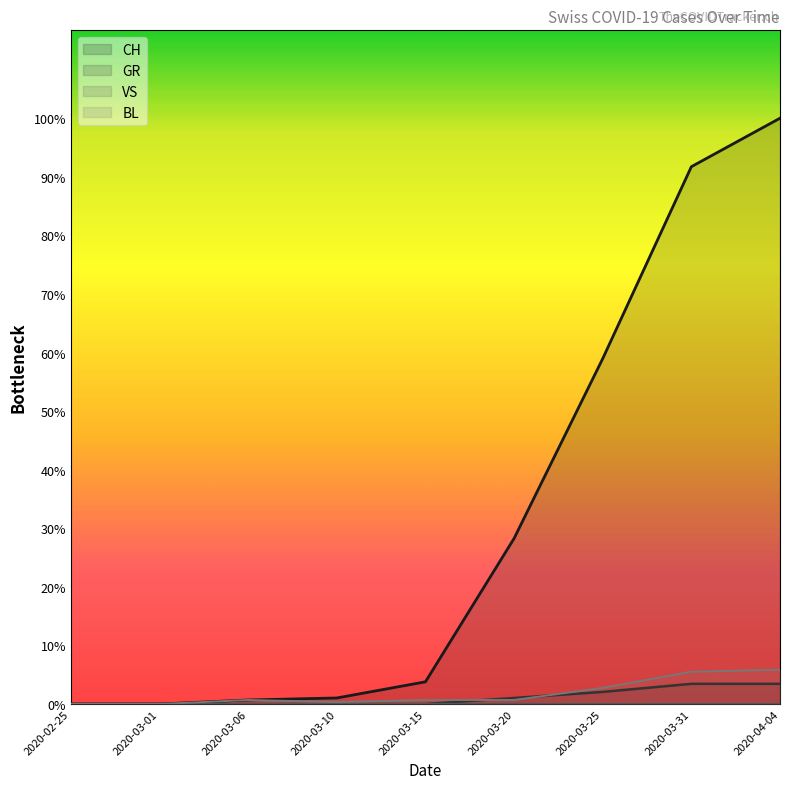

How many lines are shown in the chart?

3